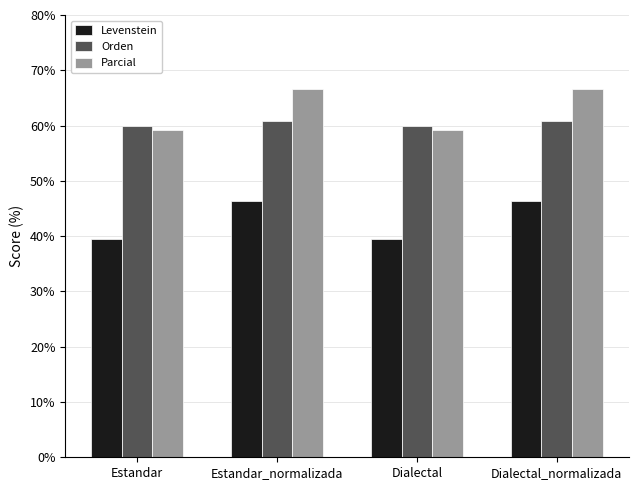

What is the lowest value of the Levenstein series?

39.5